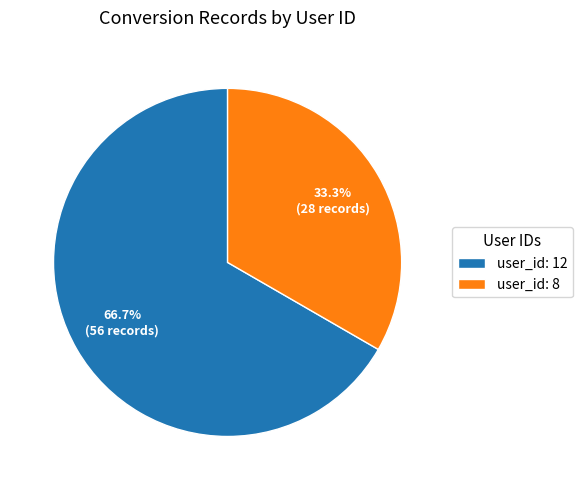

Which has a higher value, user_id: 8 or user_id: 12?

user_id: 12